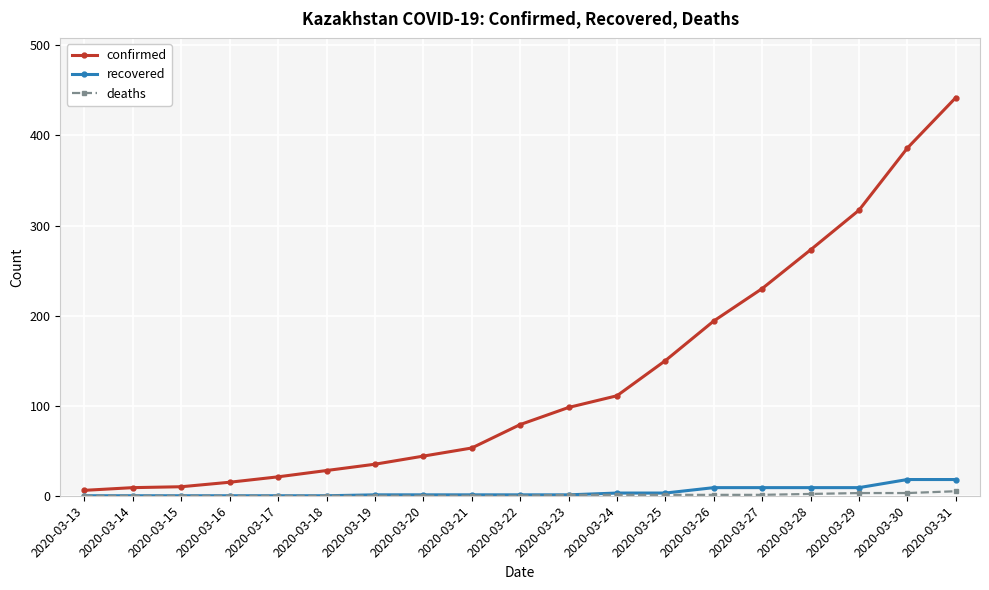

How many data points in recovered are less than 1?

6